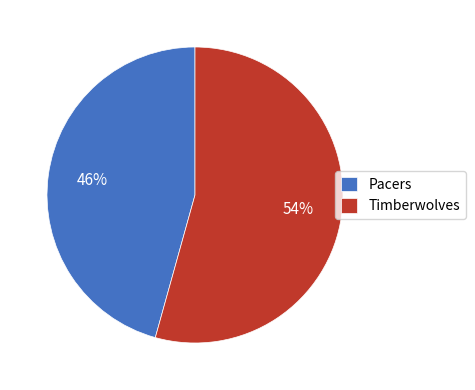

To the nearest percent, what portion does Pacers represent?

46%